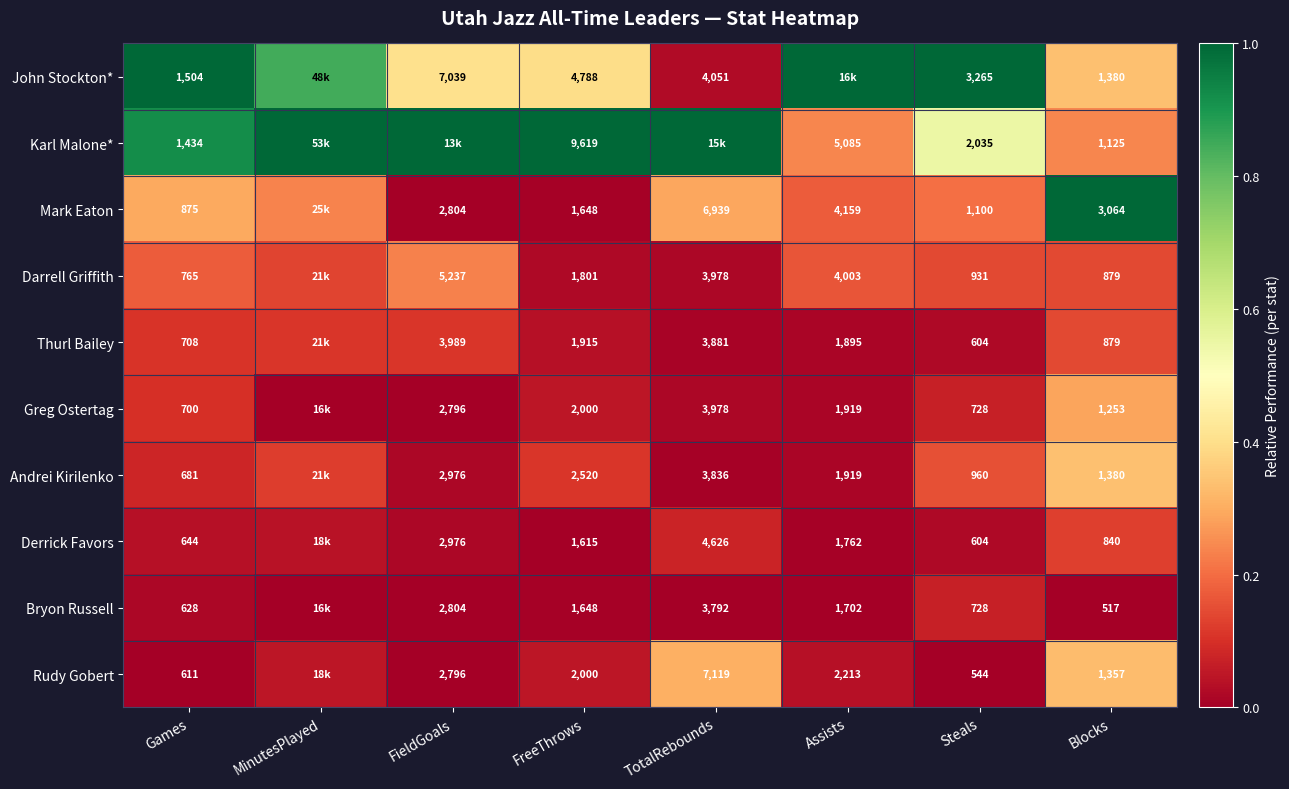

The Derrick Favors series shows 0.1 at TotalRebounds. True or false?

True